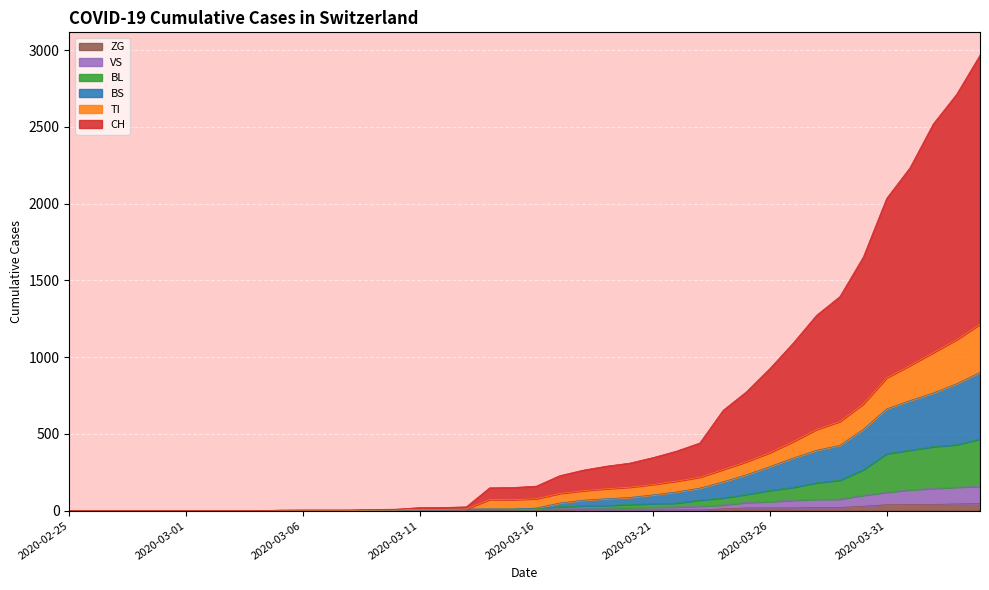

Does the chart display data point markers on the line(s)?

No